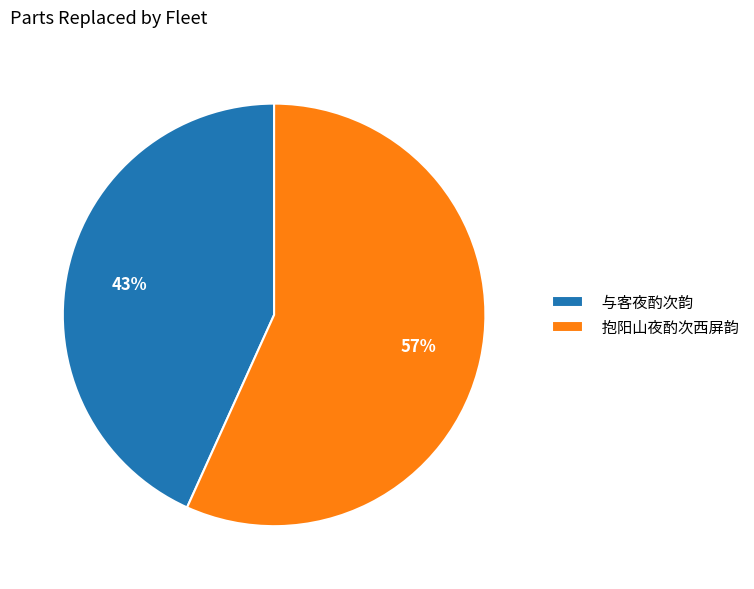

Which slice is the smallest?

与客夜酌次韵